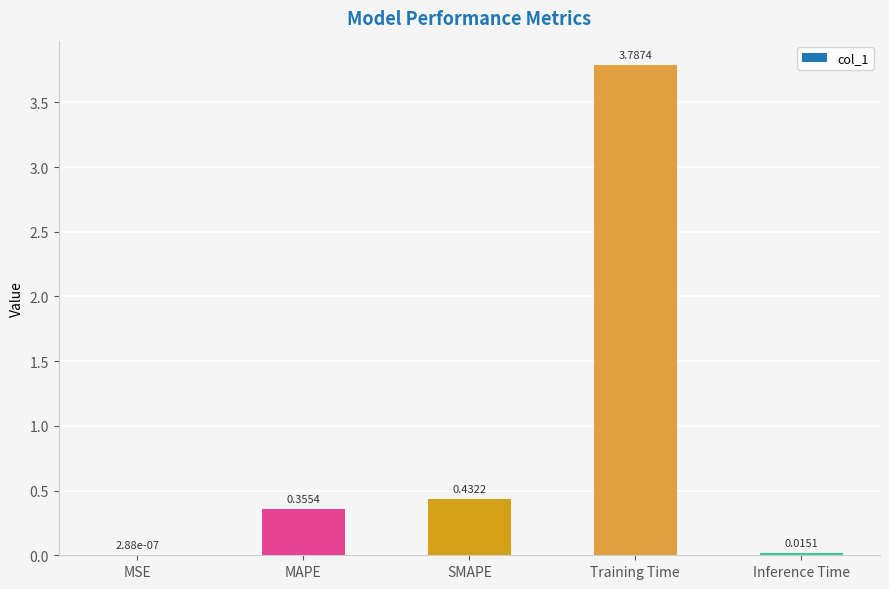

What is the change in value from MAPE to Training Time?

+3.4